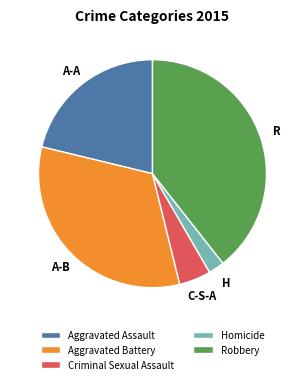

Approximately how many times larger is the value at Robbery compared to Homicide?

17.5